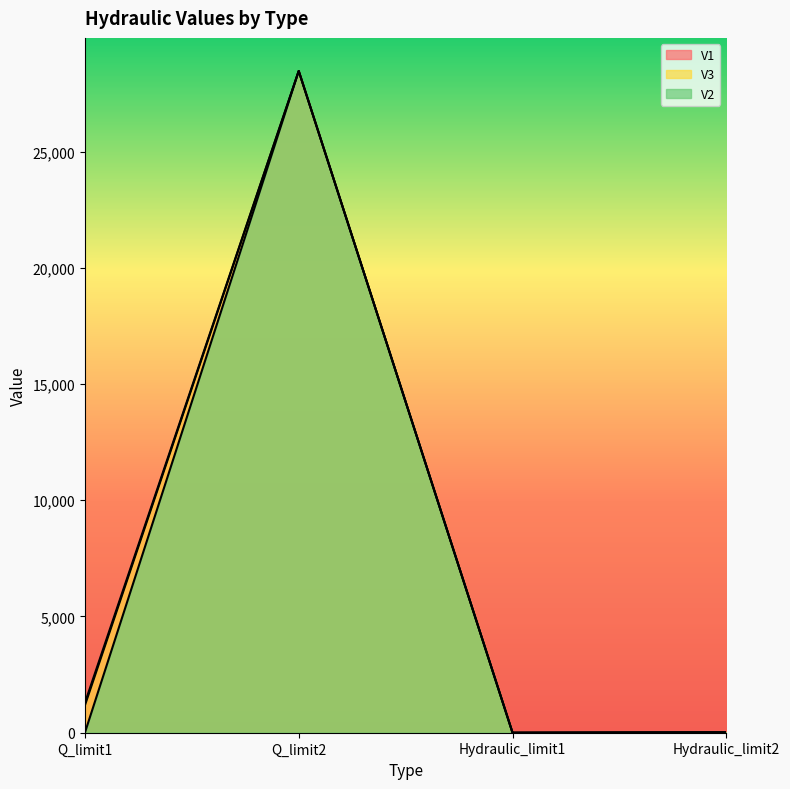

Where is the first local minimum for V2?

Hydraulic_limit1